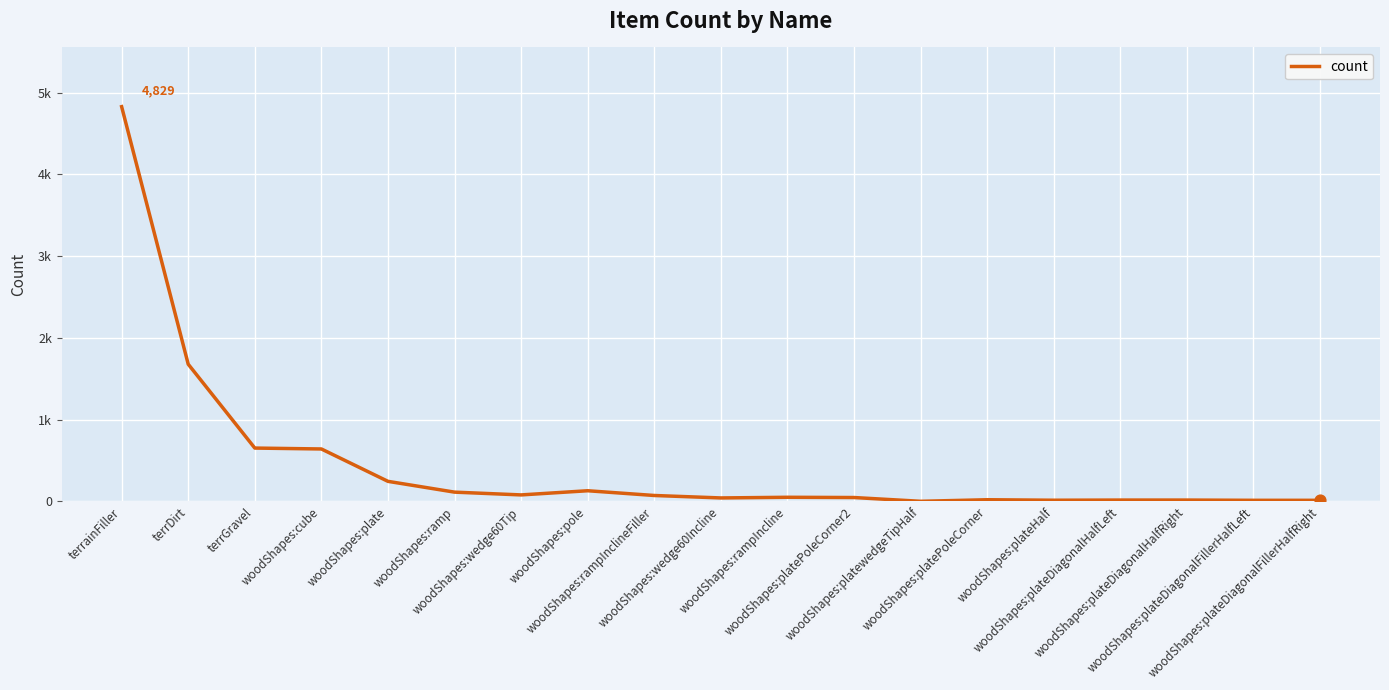

Which has a higher value, woodShapes:rampInclineFiller or woodShapes:rampIncline?

woodShapes:rampInclineFiller